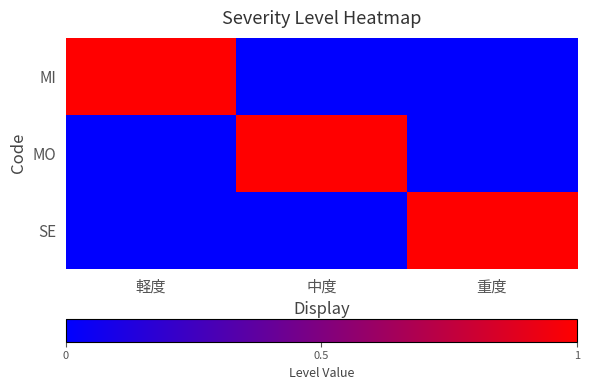

Reading left to right, what are all the values shown in this chart?

MI: 軽度=1	中度=0	重度=0
MO: 軽度=0	中度=1	重度=0
SE: 軽度=0	中度=0	重度=1